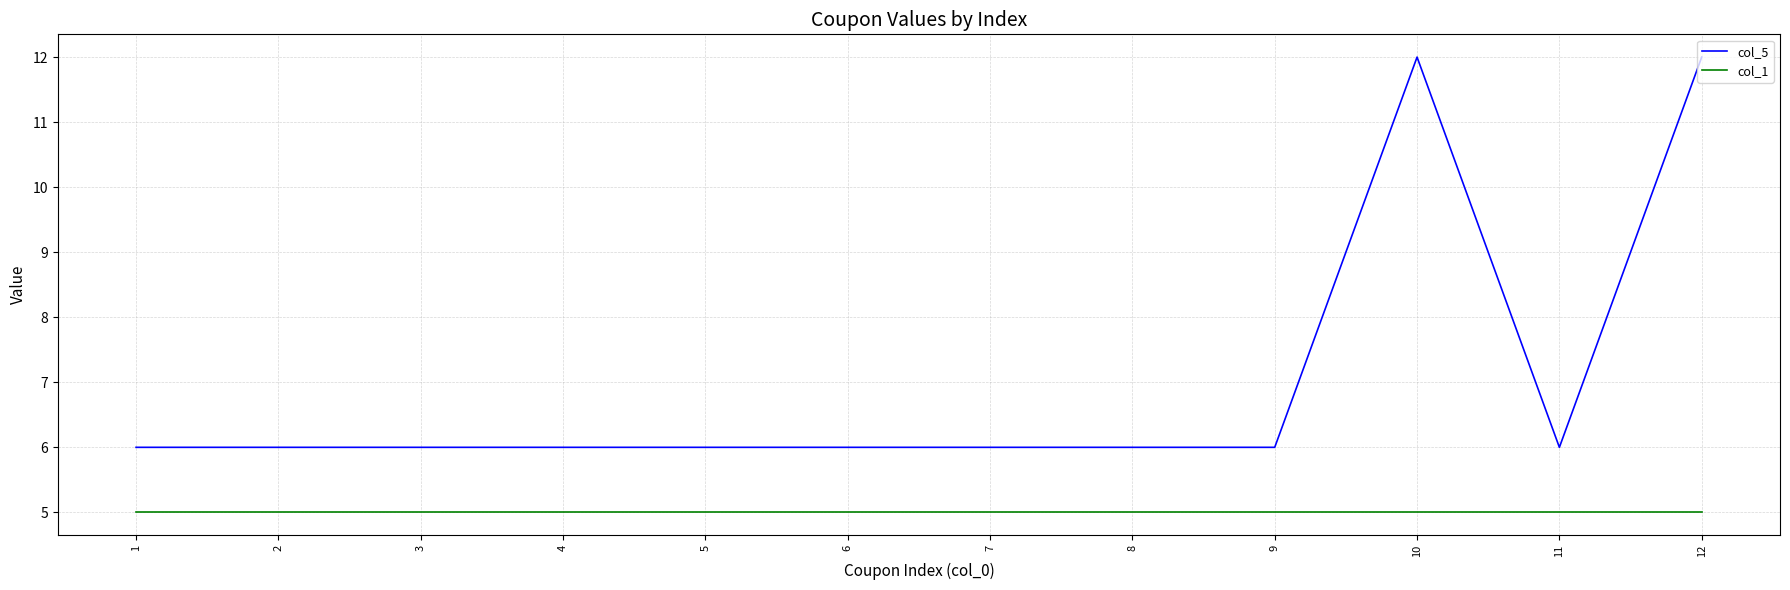

Rank the series by their average value, from highest to lowest.

col_5, col_1